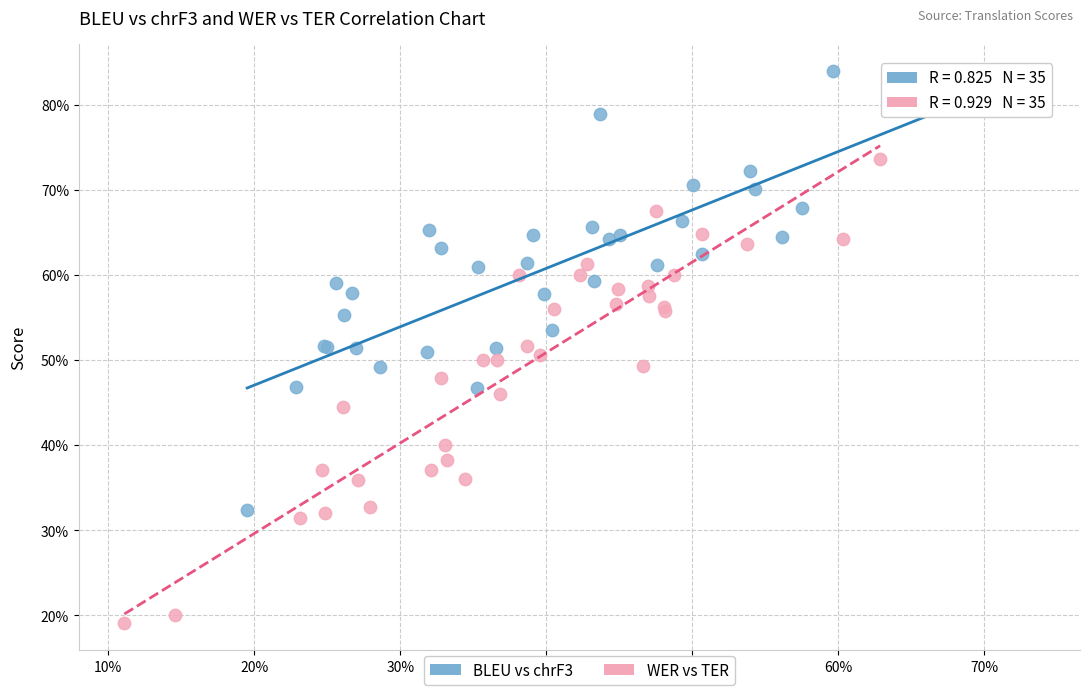

Which series reaches the maximum Y coordinate?

BLEU vs chrF3